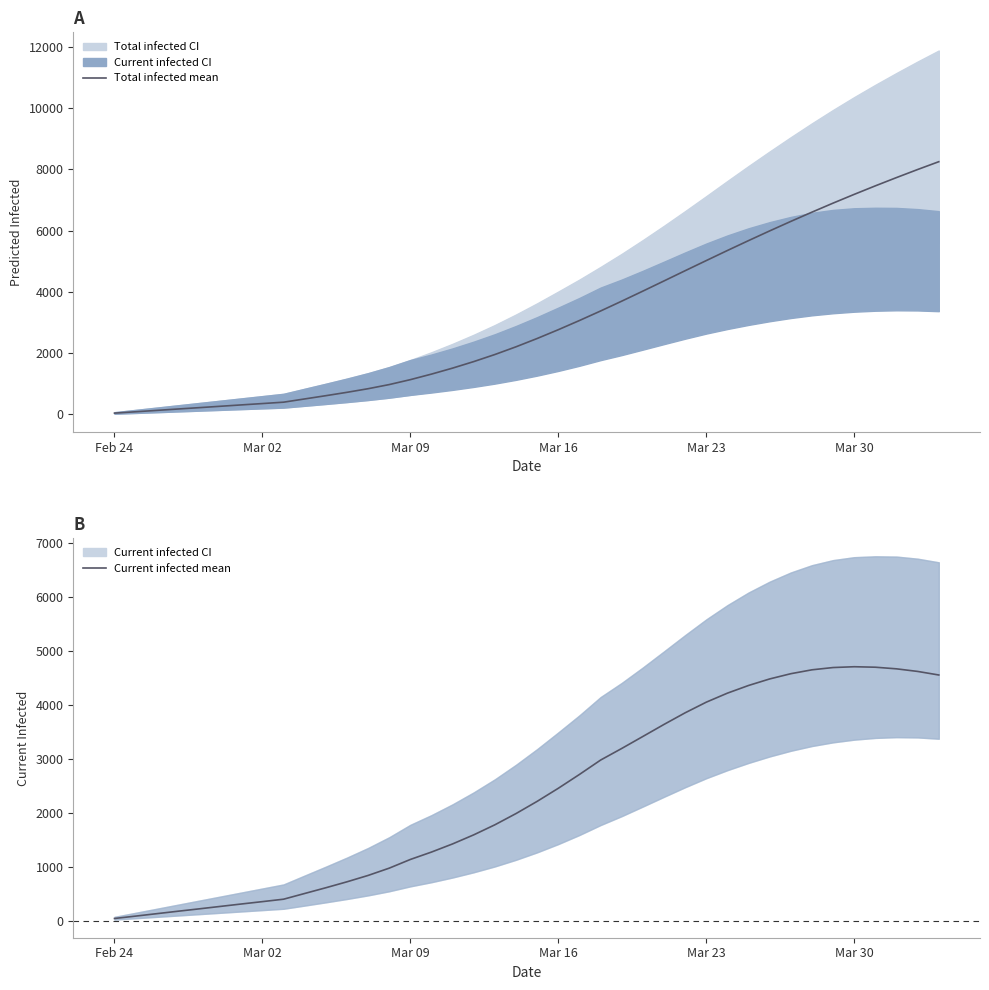

The value of Total infected mean at Mar 16 is 2769. True or false?

True